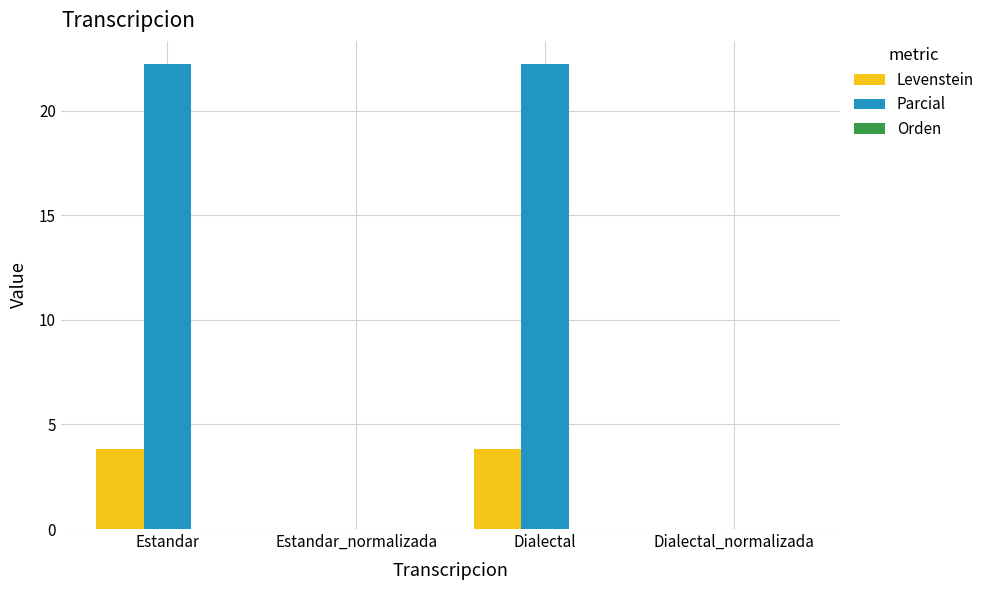

How many groups of bars are there?

4